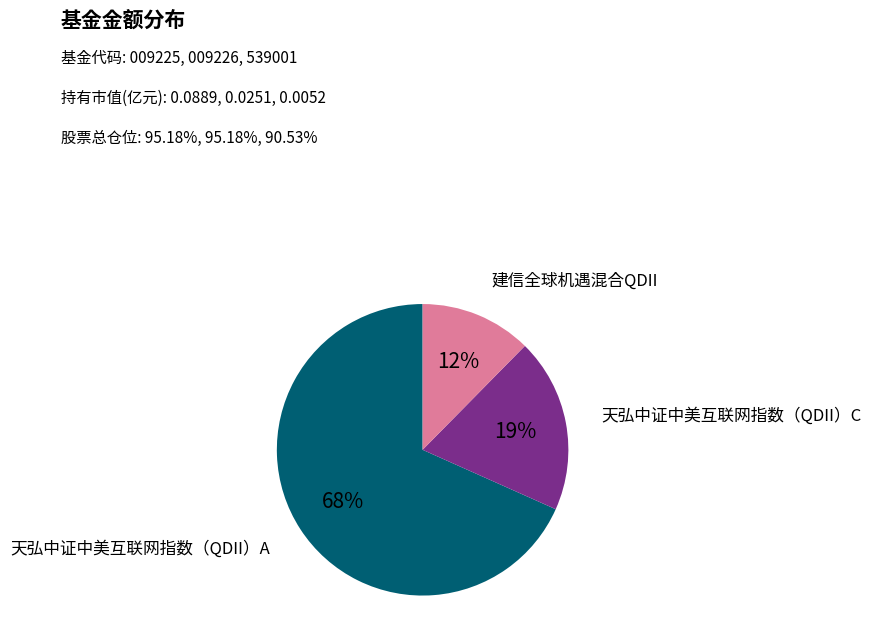

Does any single category account for the majority?

Yes